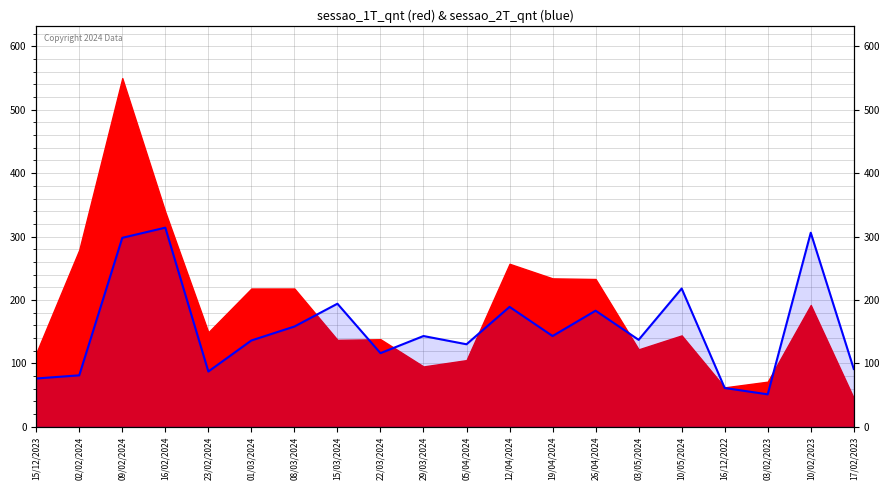

What is the difference between the second highest and minimum values?

255